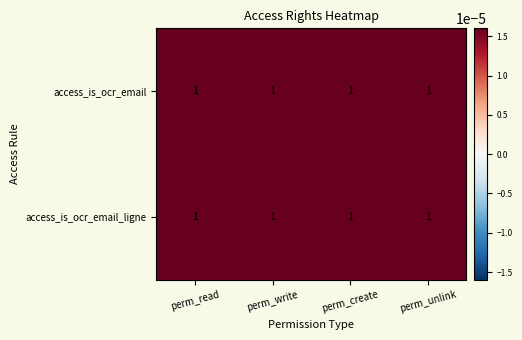

Is it true that access_is_ocr_email_ligne equals 1.7 at perm_unlink?

False